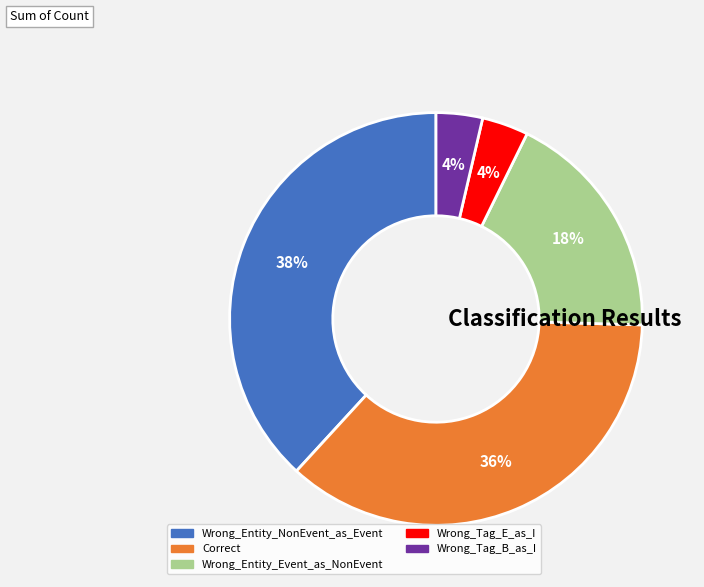

Is the sum of Correct and Wrong_Entity_Event_as_NonEvent greater than half?

Yes